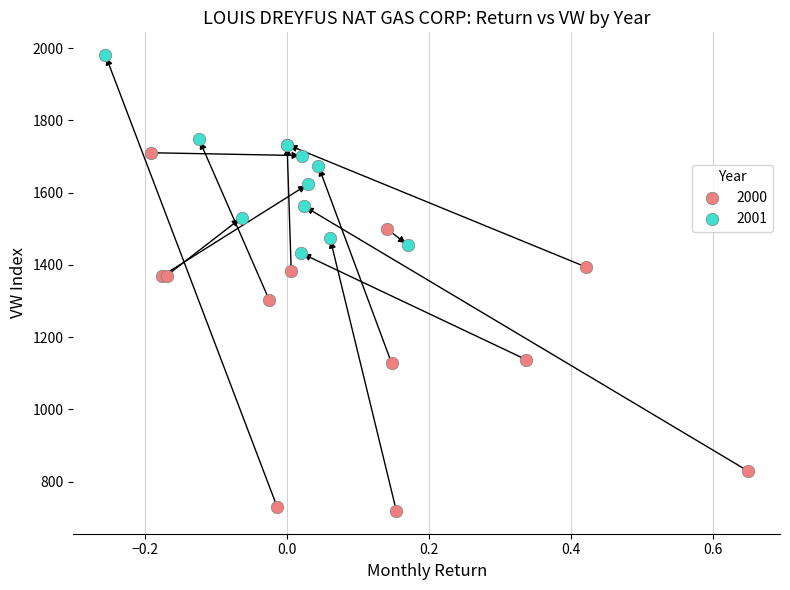

Which series contains the highest Y value?

2001